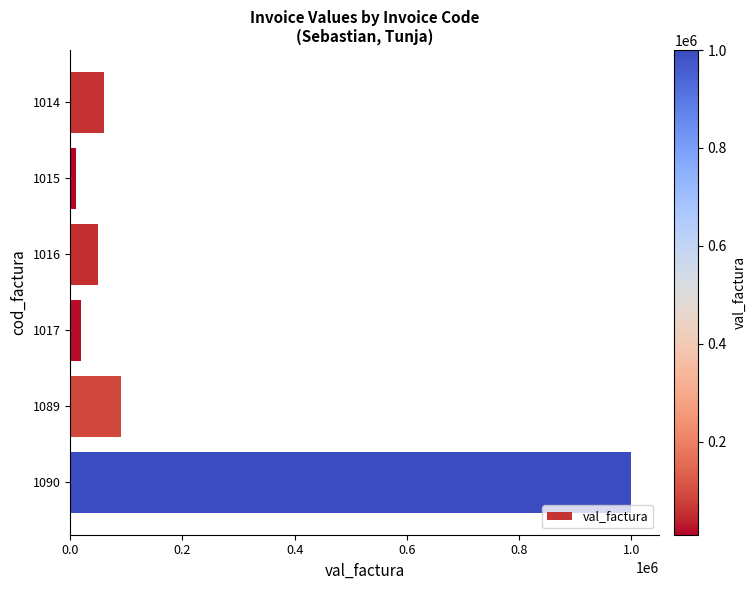

What is the sum of all values?

1230000